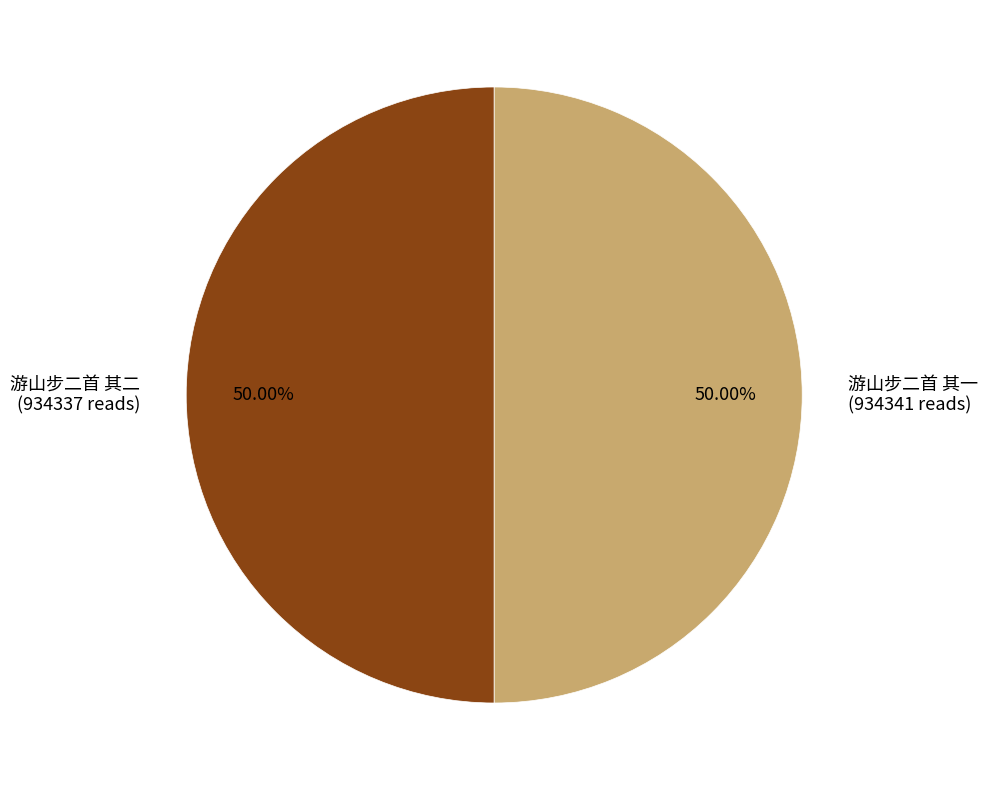

Is the sum of 游山步二首 其一 and 游山步二首 其二 greater than half?

Yes